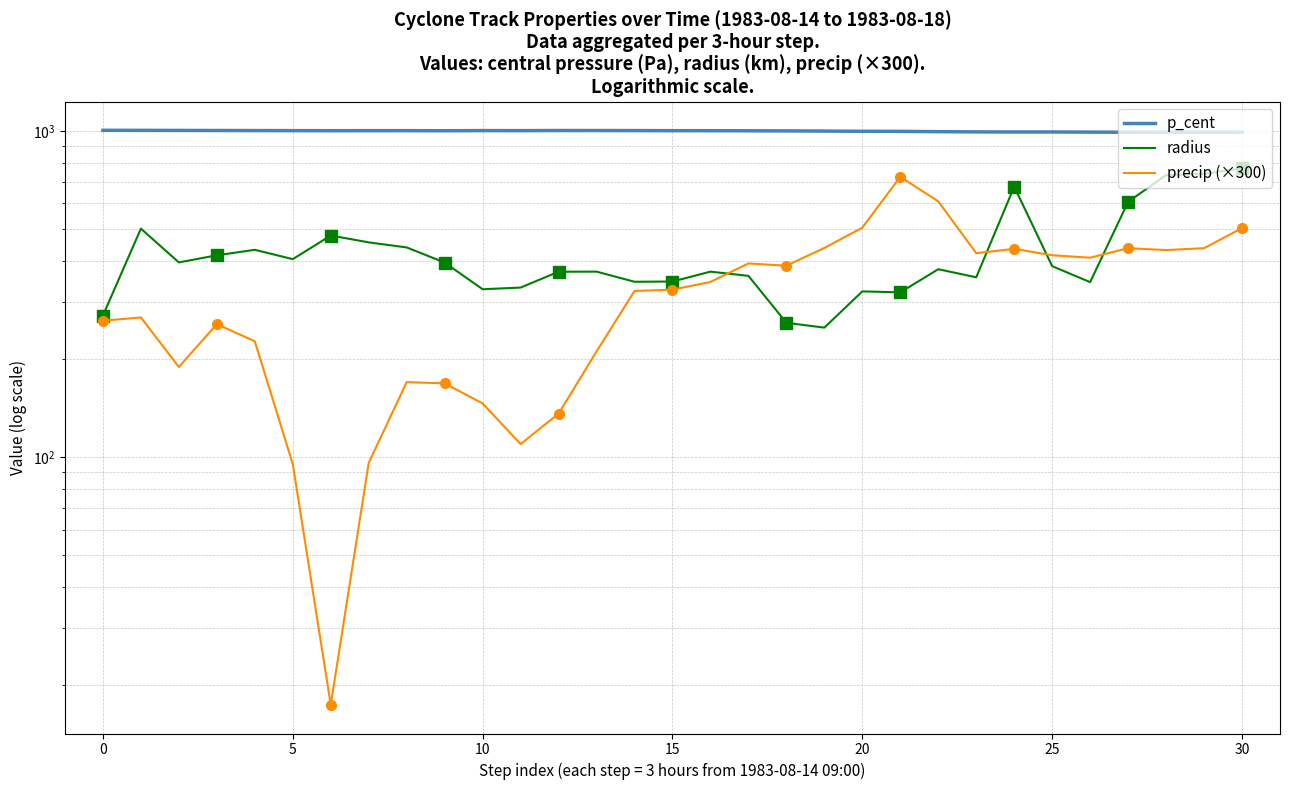

What is the label of the 11th point from the left?

10